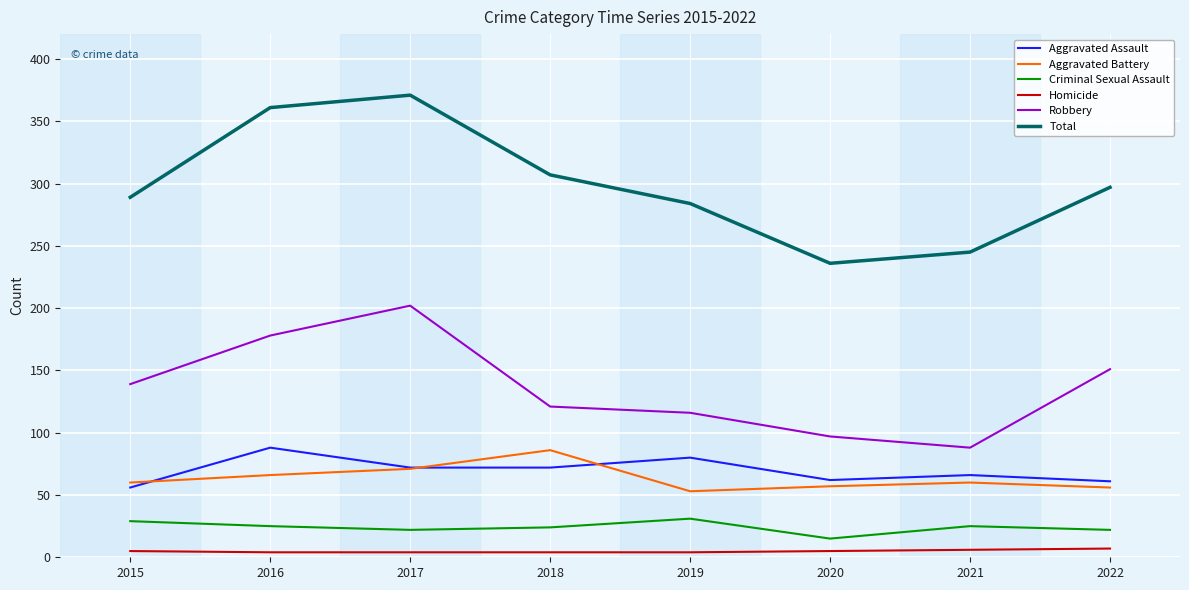

Which series has the widest spread of values?

Total